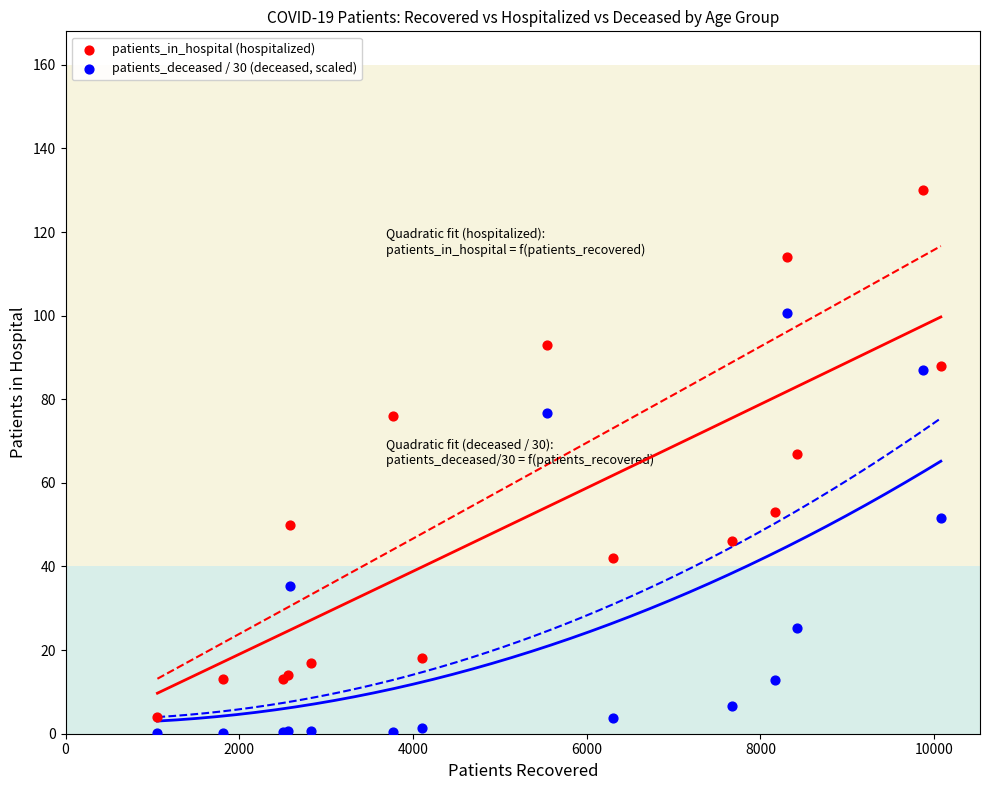

Across all series, what Y value is closest to 65?

67.0